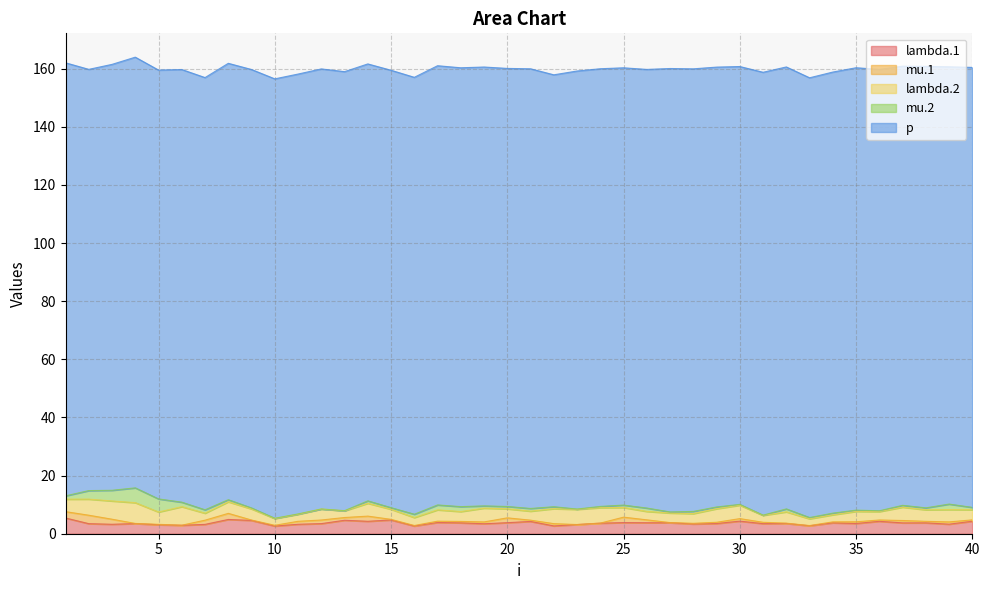

What is the total value across all series at 25?

160.3